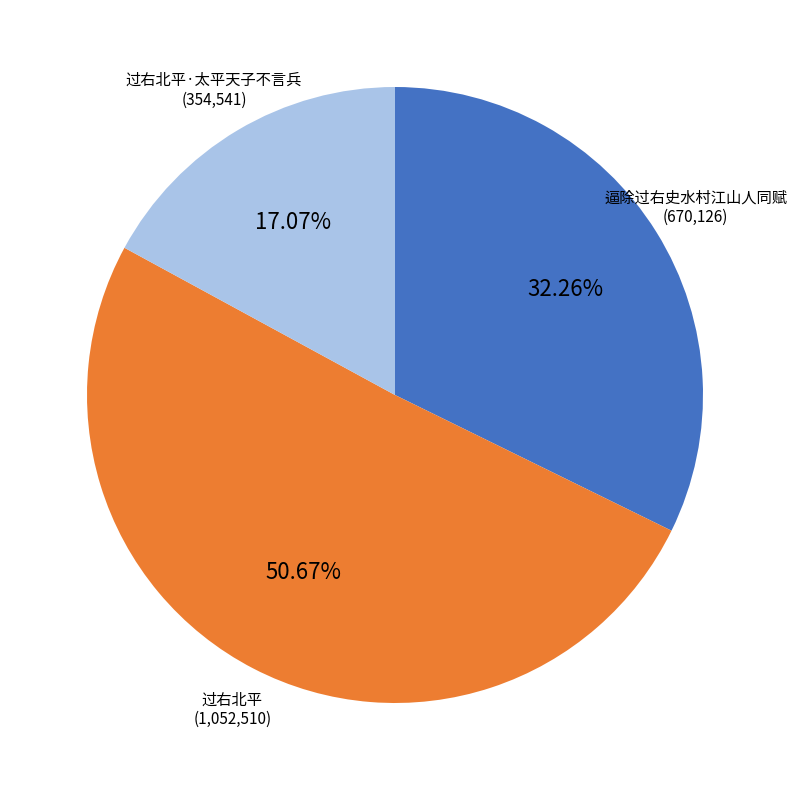

Is there any slice that represents more than half of the pie?

Yes